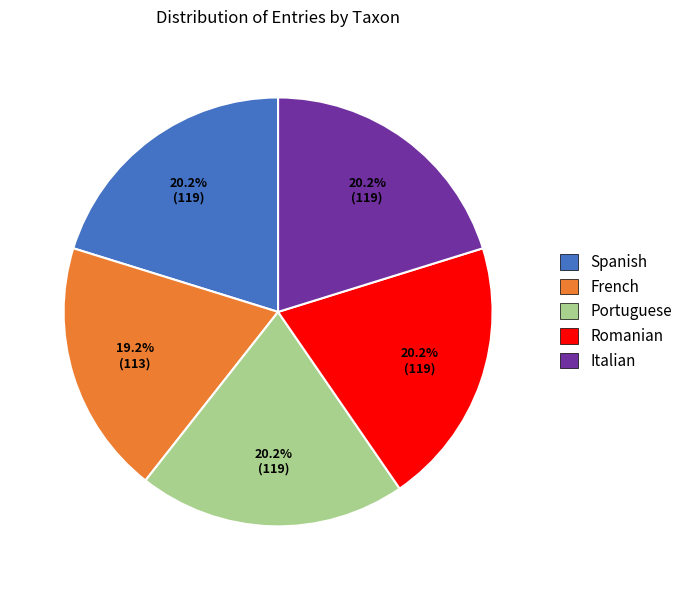

Is Portuguese the majority of the pie?

No